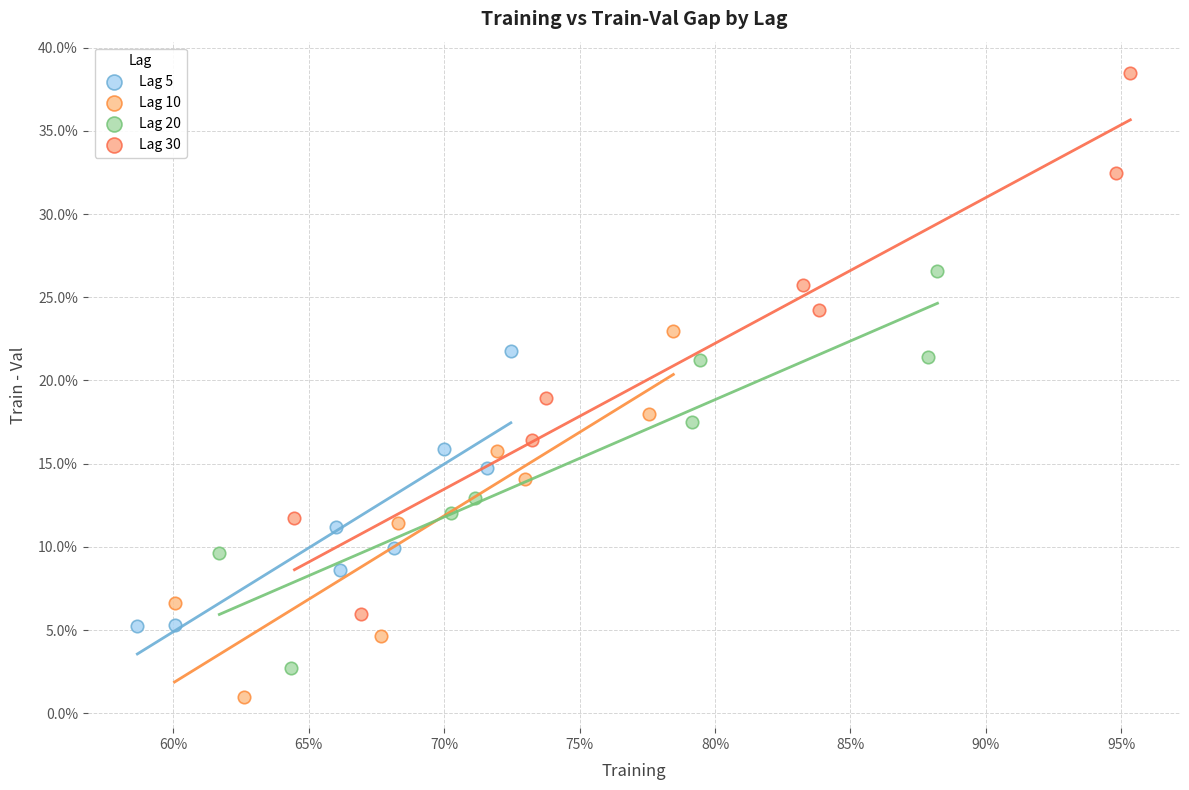

What are all the series names shown in the legend?

Lag 5, Lag 10, Lag 20, Lag 30